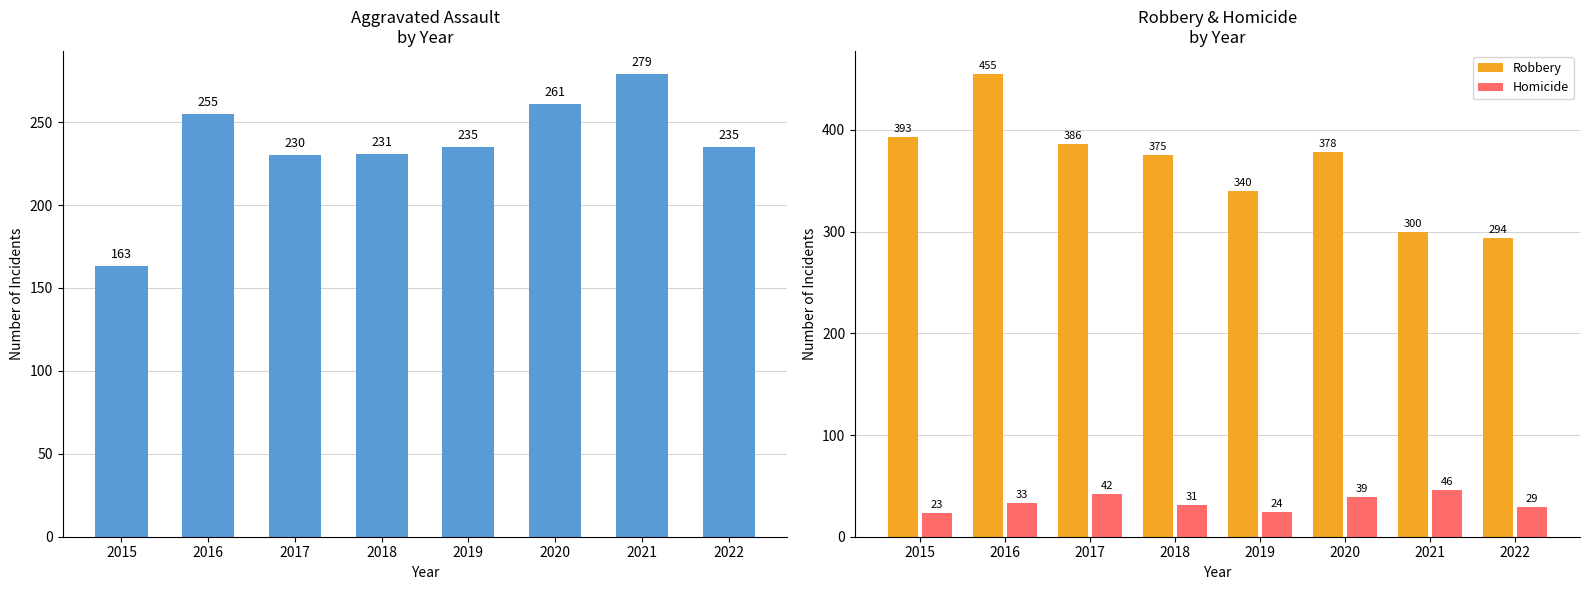

Which series has the largest total across all categories?

Robbery